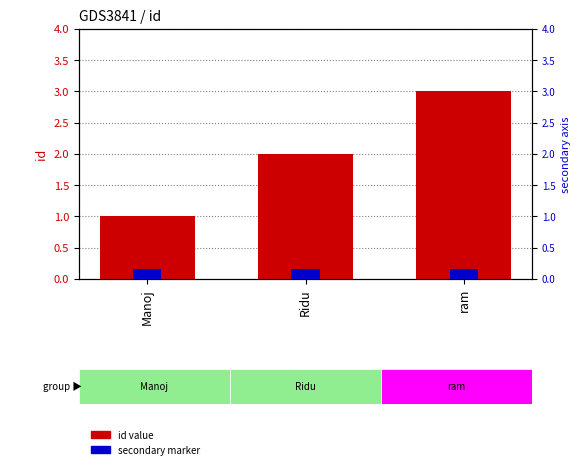

What is the difference between the highest and lowest values at Manoj?

0.8